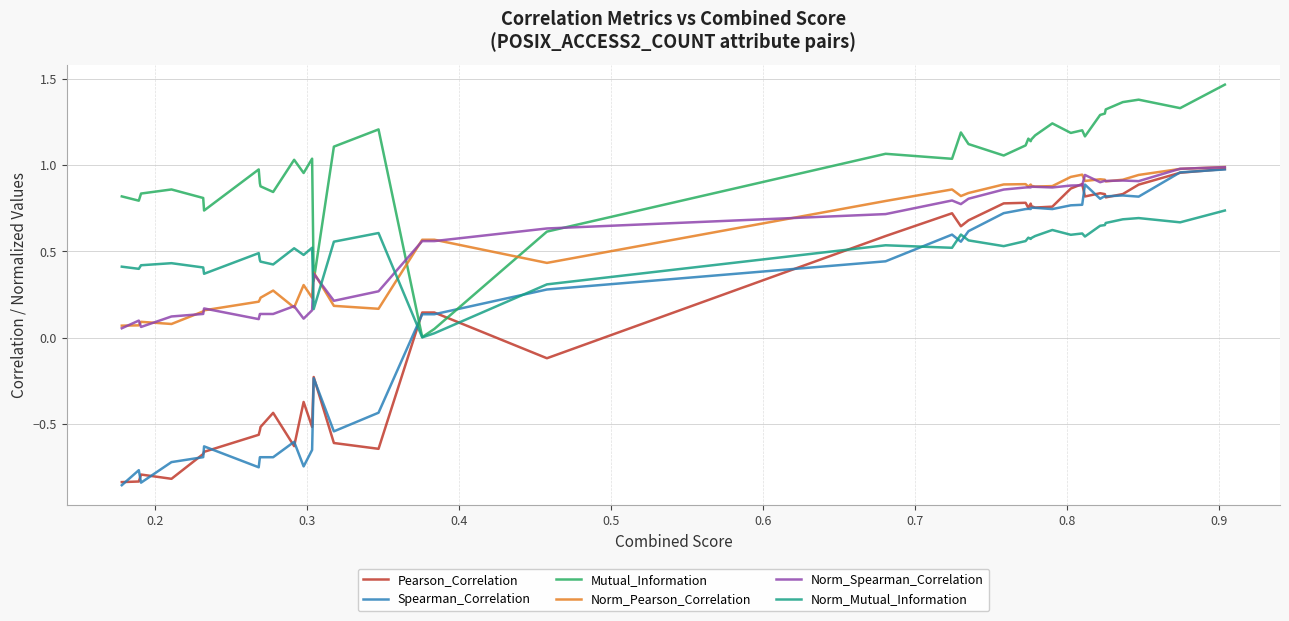

True or false: Spearman_Correlation and Norm_Mutual_Information intersect in this chart.

True